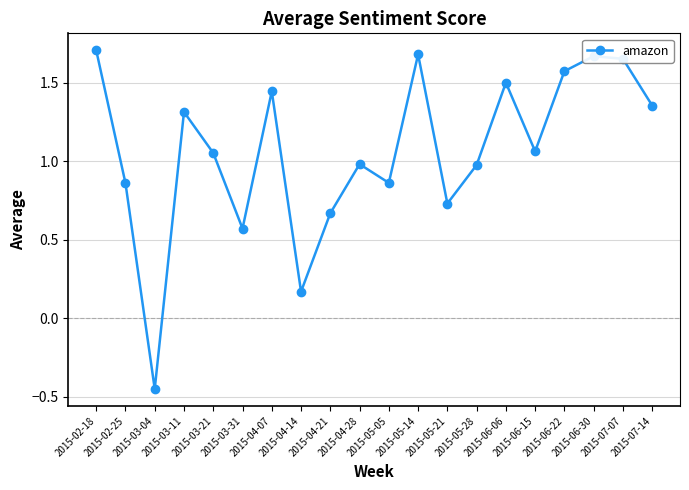

Is it true that the value at 2015-06-22 is 2.4?

False